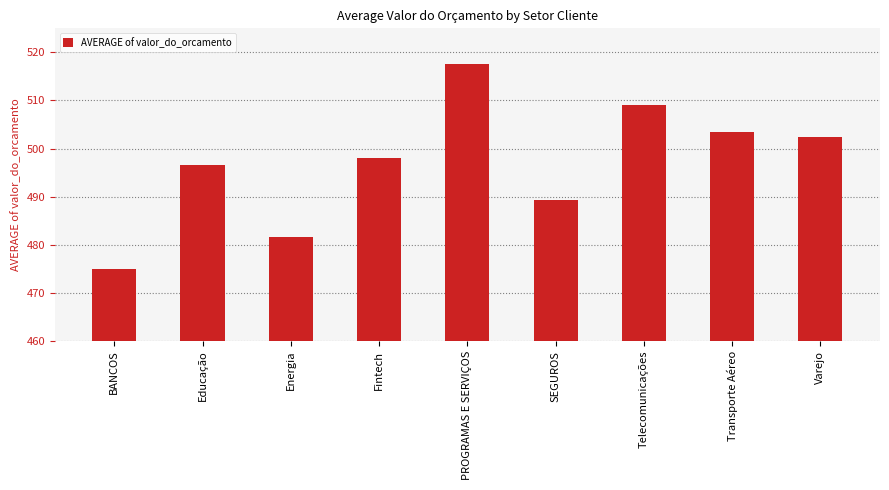

Reading left to right, list all the values displayed in this chart.

475.0	496.6	481.6	498.0	517.6	489.3	509.0	503.5	502.4